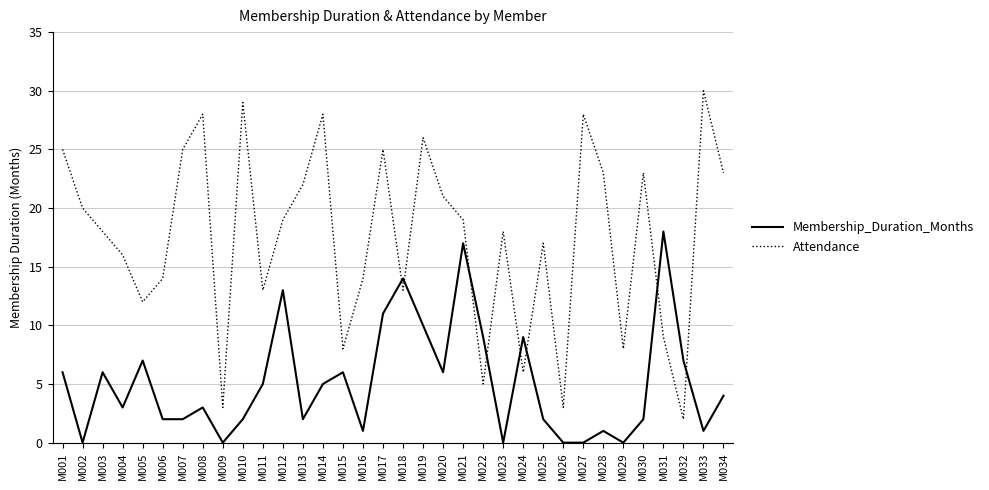

What is the total value across all series at M026?

3